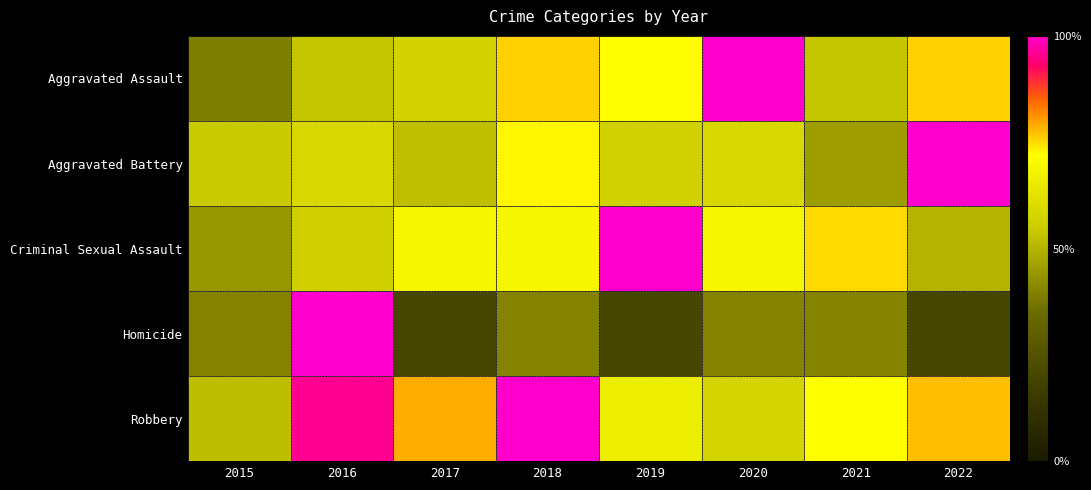

What is the smallest value displayed?

0.2